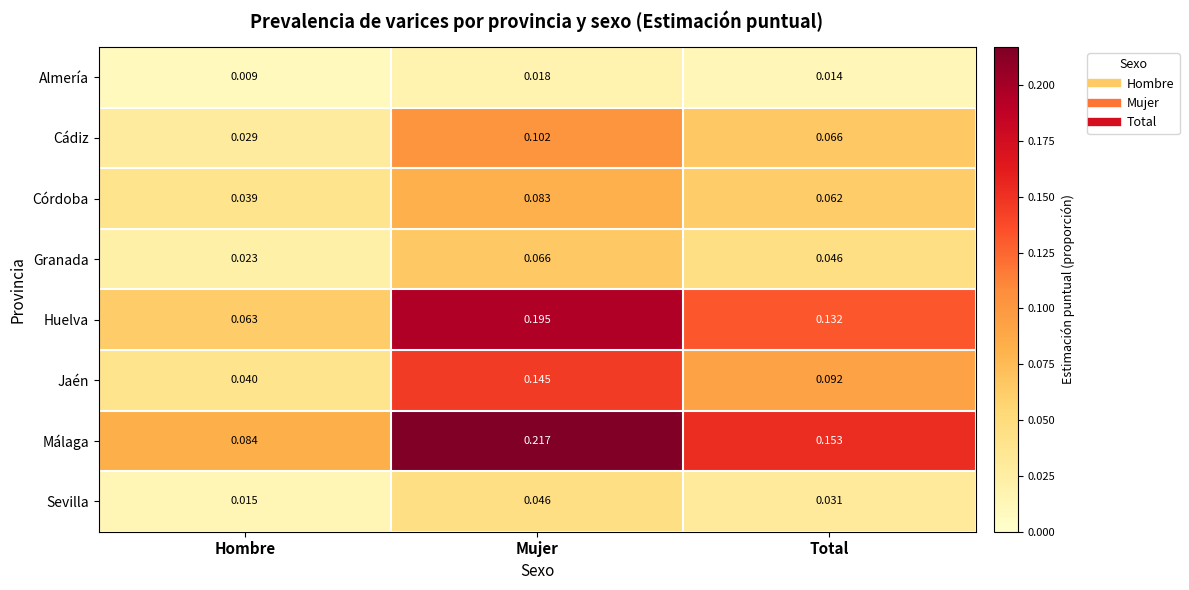

At which category does the chart reach its minimum across all series?

Hombre